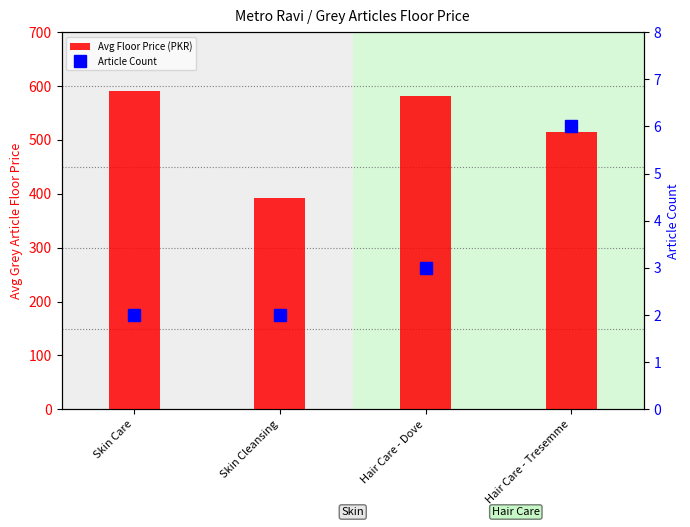

Rank the series by their average value, from highest to lowest.

Avg Floor Price (PKR), Article Count